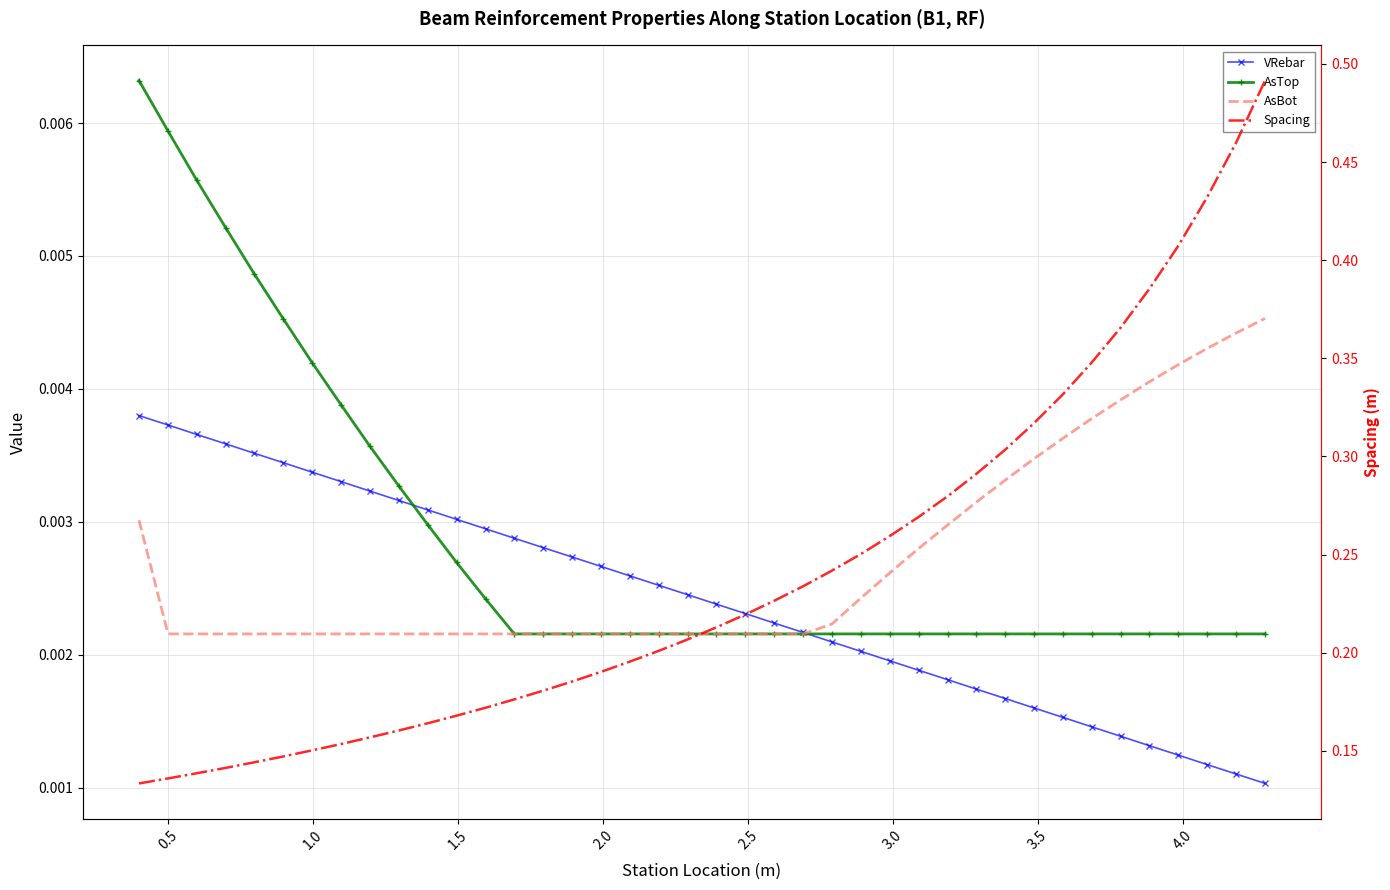

How many lines are shown in the chart?

4